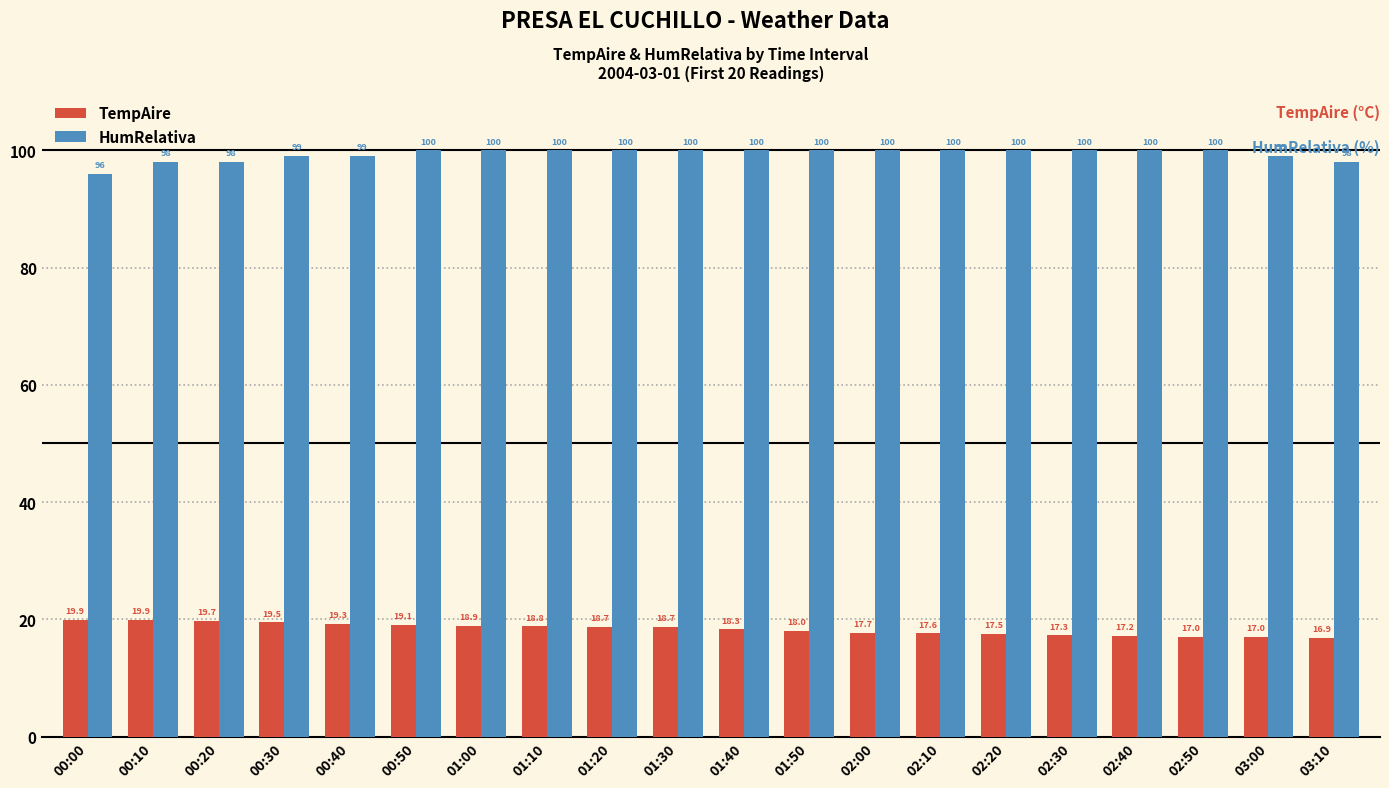

Is the value of TempAire at 00:40 greater than the value of HumRelativa at 03:00?

No